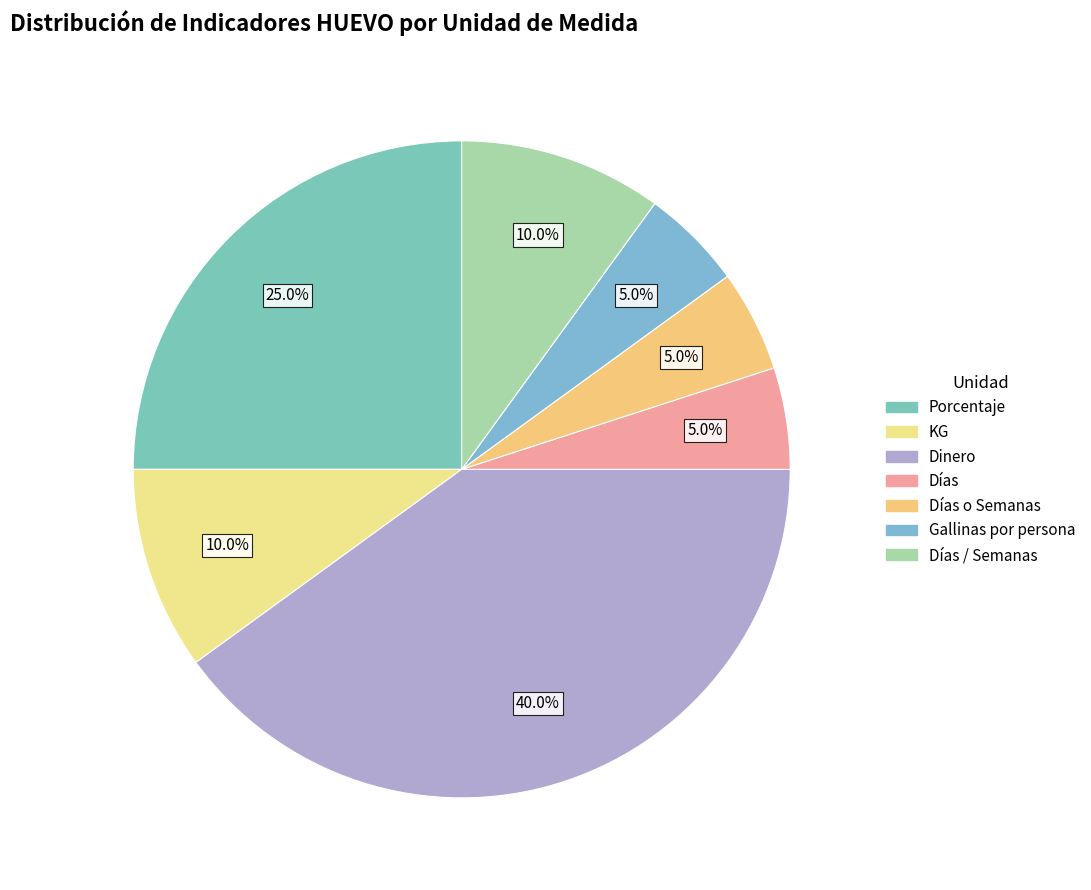

How many slices are in this pie chart?

7